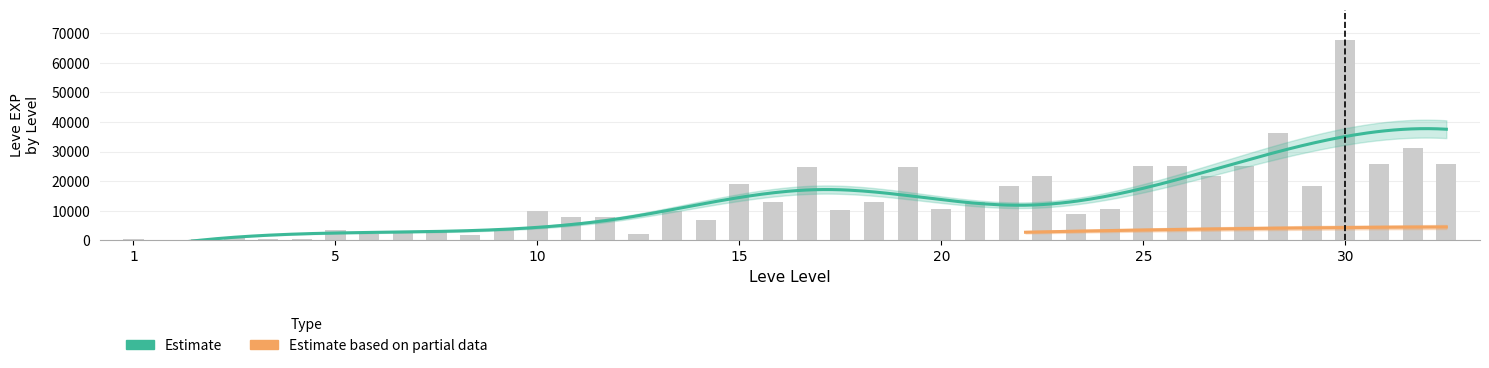

What is the difference between the second highest and minimum values?

36389